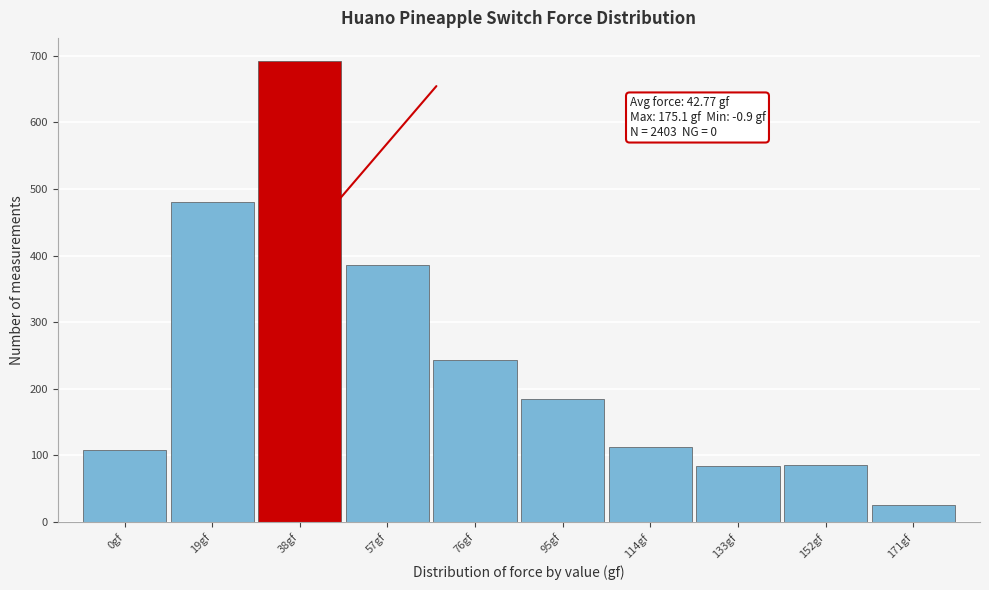

Over which range of the x-axis is the bar tallest?

28.5 to 47.5